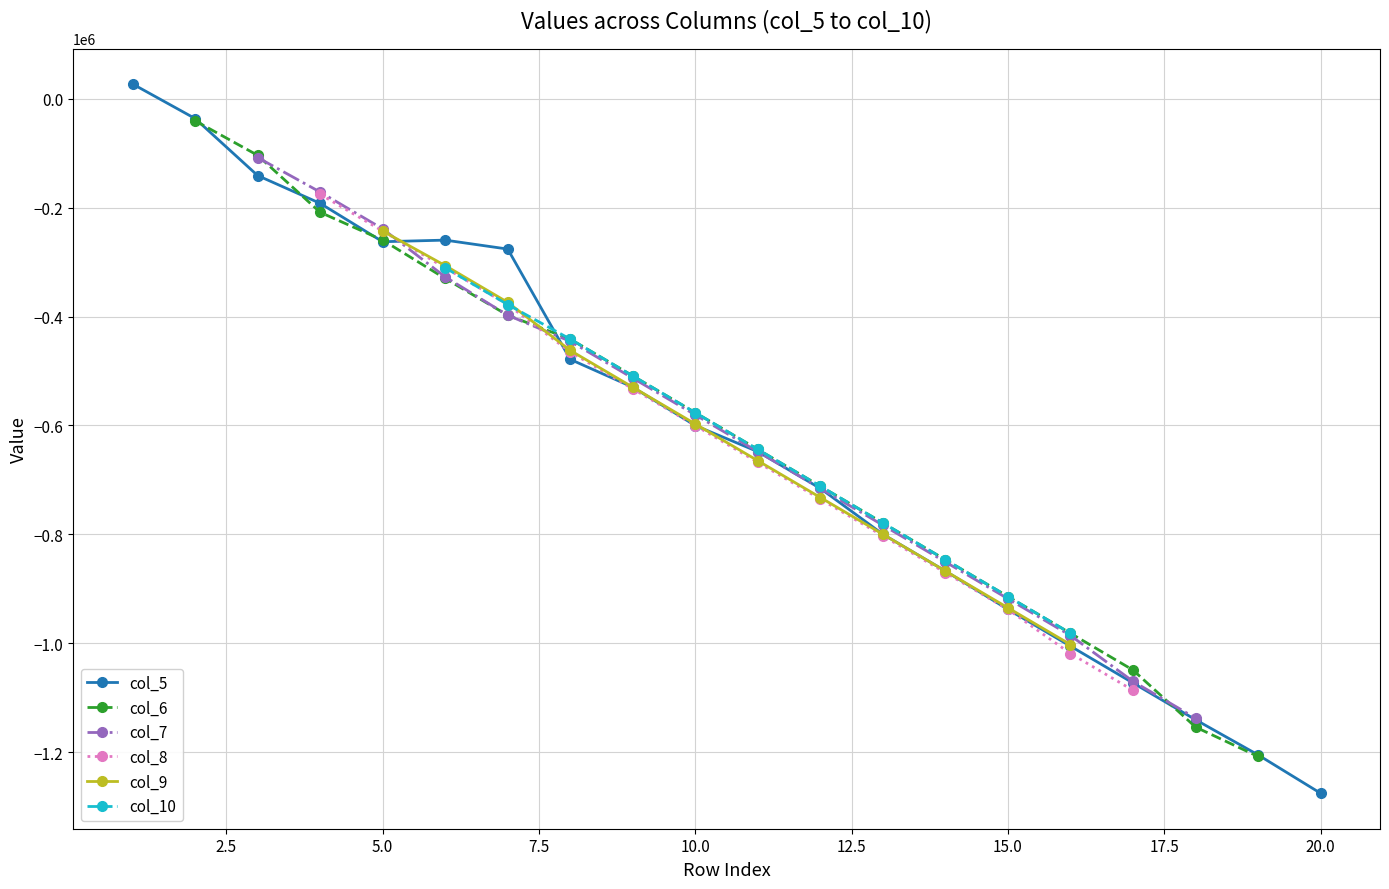

Reading left to right, what are all the values shown in this chart?

col_5: 0=0.0	1=27120.9	2=-36331.2	3=-141029.9	4=-192118.1	5=-262587.2	6=-259643.1	7=-276079.9	8=-478654.9	9=-529743.1	10=-600212.2	11=-648129.1	12=-715654.1	13=-799843.1	14=-867368.1	15=-937837.2	16=-1005362.2	17=-1072887.2	18=-1140412.2	19=-1204993.1	20=-1275462.2
col_6: 0=0.0	1=0.0	2=-40404.1	3=-103856.2	4=-208554.9	5=-259643.1	6=-330112.2	7=-397637.2	8=-441481.2	9=-509006.2	10=-576531.2	11=-644056.2	12=-711581.2	13=-779106.2	14=-846631.2	15=-914156.2	16=-981681.2	17=-1049206.2	18=-1153904.9	19=-1207937.2	20=0.0
col_7: 0=0.0	1=0.0	2=0.0	3=-107929.1	4=-171381.2	5=-238906.2	6=-327168.1	7=-397637.2	8=-445554.1	9=-513079.1	10=-580604.1	11=-648129.1	12=-715654.1	13=-783179.1	14=-850704.1	15=-918229.1	16=-985754.1	17=-1069943.1	18=-1137468.1	19=0.0	20=0.0
col_8: 0=0.0	1=0.0	2=0.0	3=0.0	4=-175454.1	5=-242979.1	6=-310504.1	7=-378029.1	8=-465162.2	9=-532687.2	10=-600212.2	11=-667737.2	12=-735262.2	13=-802787.2	14=-870312.2	15=-937837.2	16=-1018854.9	17=-1086379.9	18=0.0	19=0.0	20=0.0
col_9: 0=0.0	1=0.0	2=0.0	3=0.0	4=0.0	5=-242979.1	6=-306431.2	7=-373956.2	8=-462218.1	9=-529743.1	10=-597268.1	11=-664793.1	12=-732318.1	13=-799843.1	14=-867368.1	15=-934893.1	16=-1002418.1	17=0.0	18=0.0	19=0.0	20=0.0
col_10: 0=0.0	1=0.0	2=0.0	3=0.0	4=0.0	5=0.0	6=-310504.1	7=-378029.1	8=-441481.2	9=-509006.2	10=-576531.2	11=-644056.2	12=-711581.2	13=-779106.2	14=-846631.2	15=-914156.2	16=-981681.2	17=0.0	18=0.0	19=0.0	20=0.0